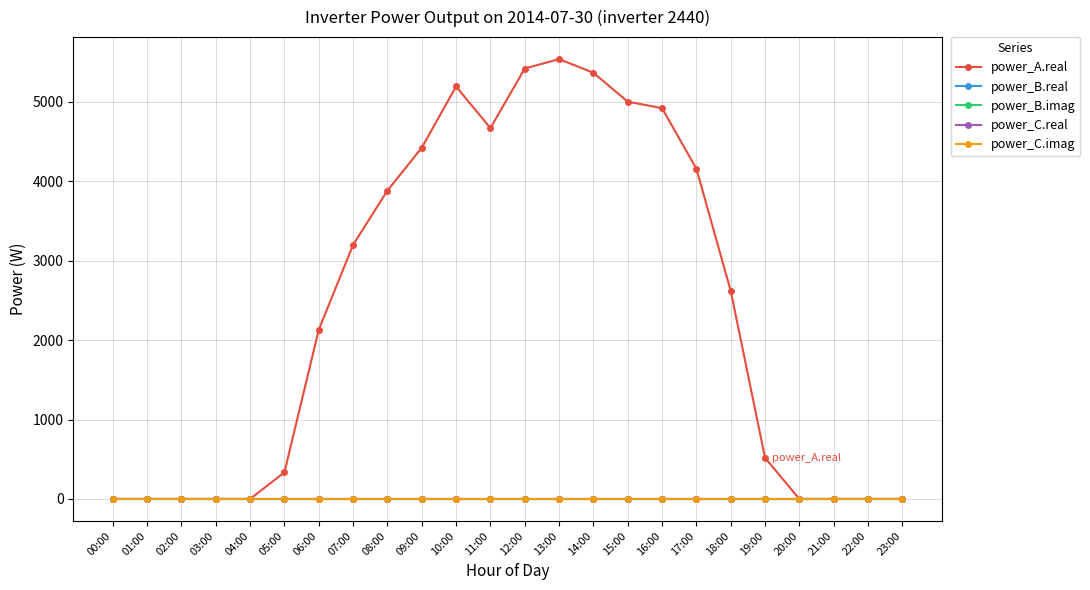

True or false: power_B.imag and power_C.imag intersect in this chart.

False